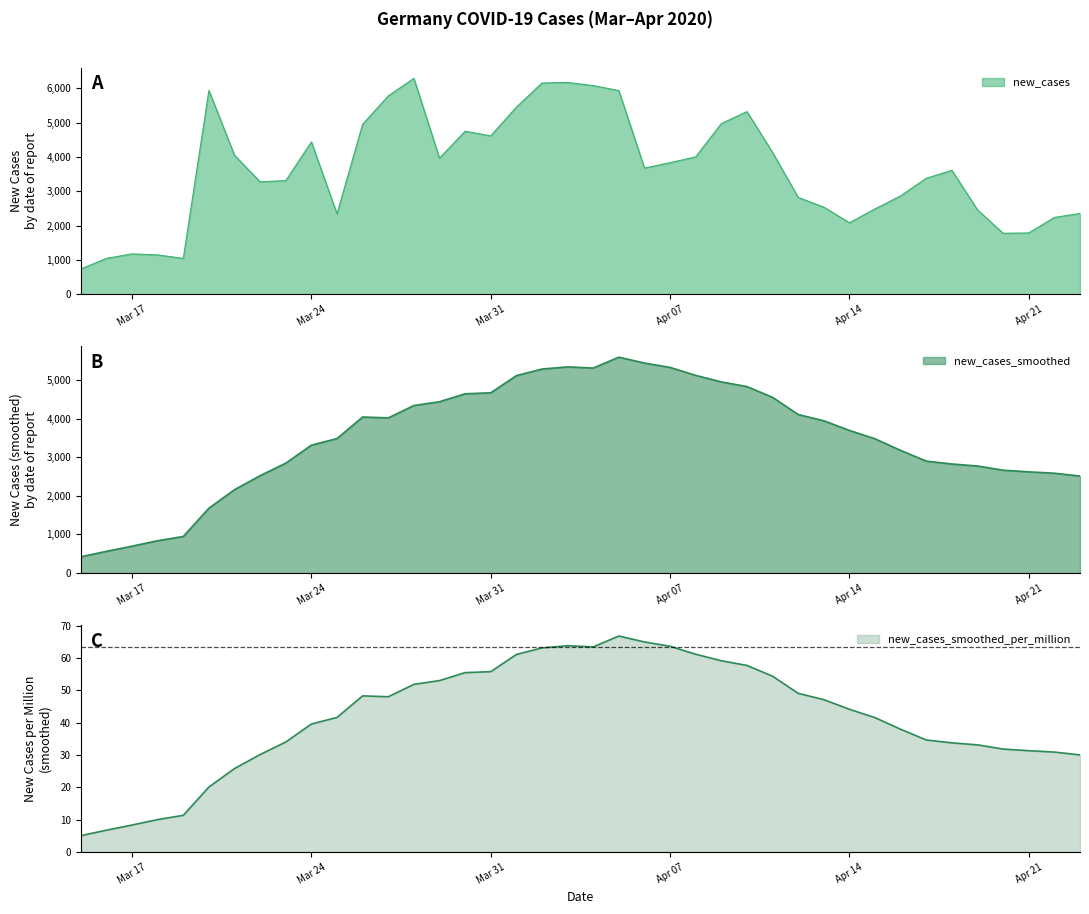

Which series changed the most between 2020-04-05 and 2020-04-18?

new_cases_smoothed